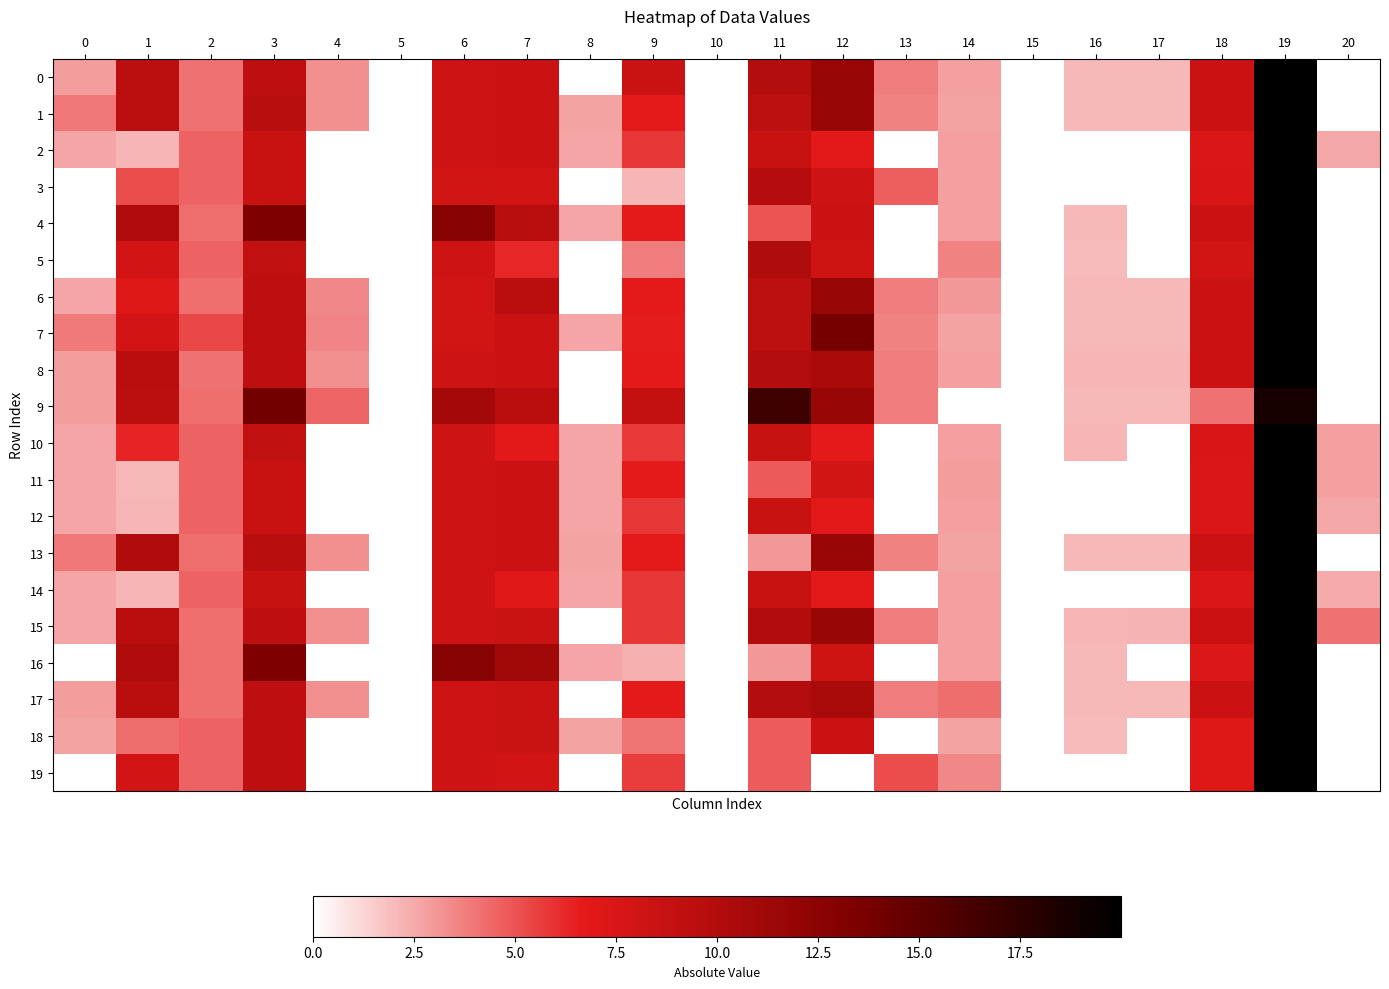

Which label corresponds to the largest value in the chart?

19